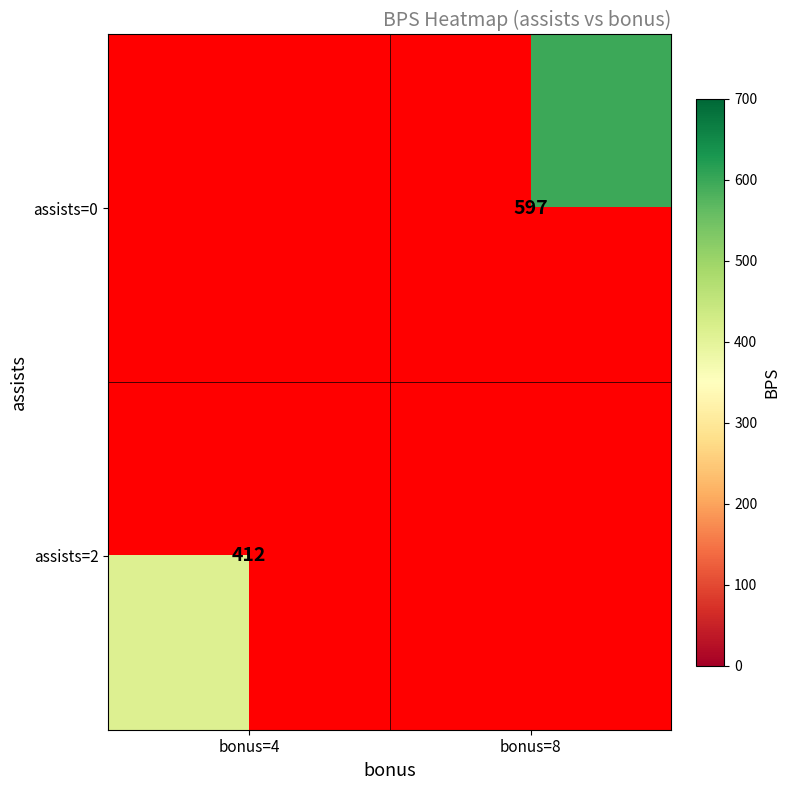

Is it true that assists=2 equals 244 at bonus=4?

False